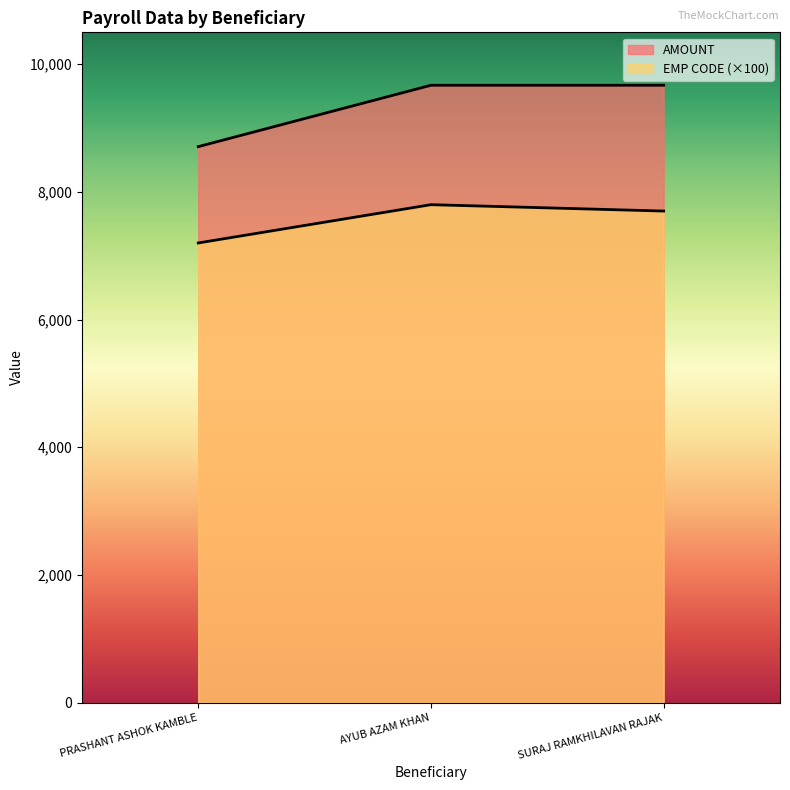

Reading left to right, transcribe all the data shown in this chart.

EMP CODE: 7200	7800	7700
AMOUNT: 8709	9671	9671